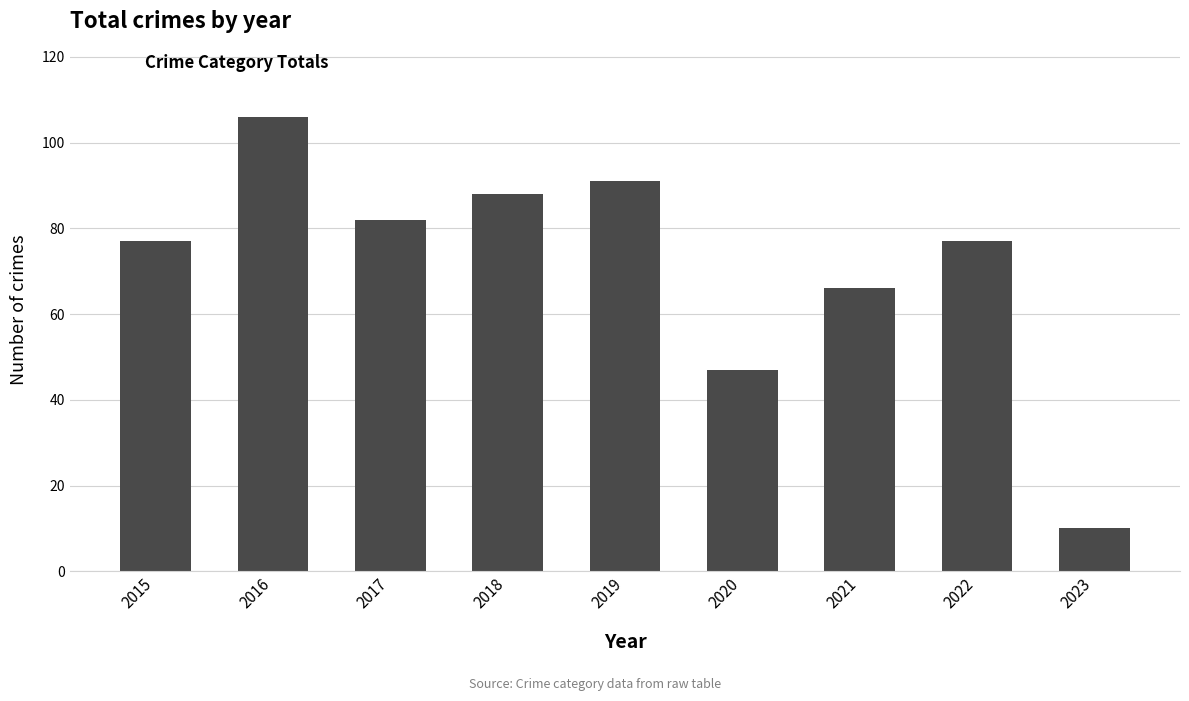

What is the difference between the values at 2017 and 2021?

16